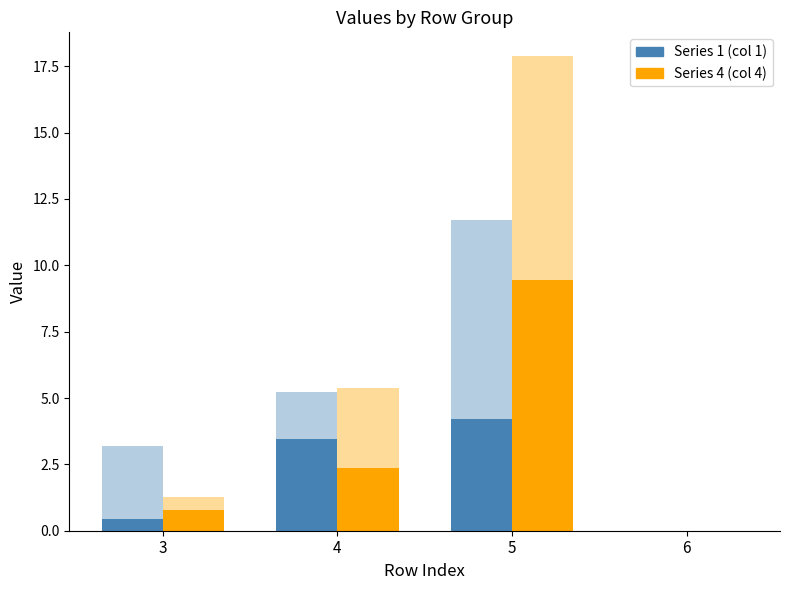

Is it true that 4 equals 17.9 at 5?

True